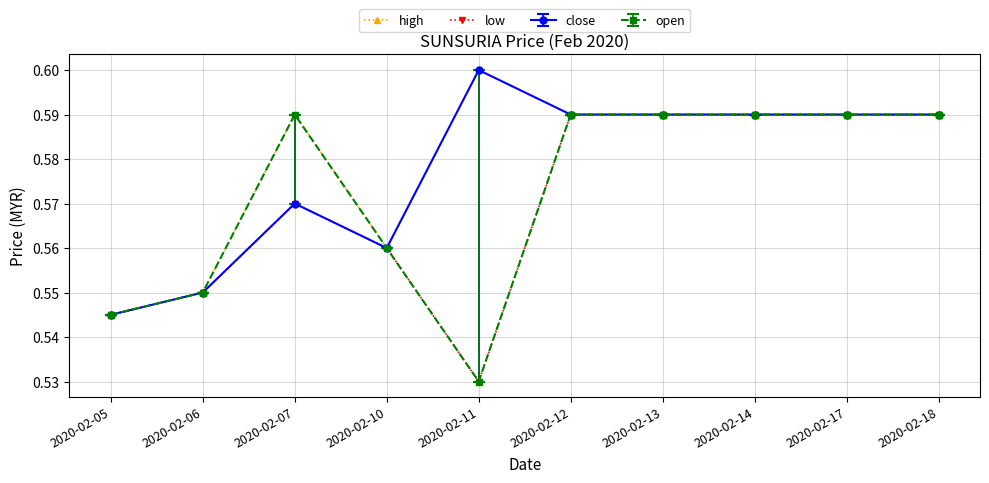

Which label corresponds to the largest value in the chart?

2020-02-11